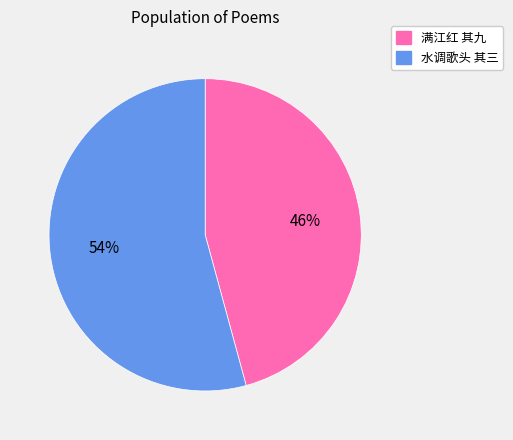

To the nearest percent, what is the combined percentage of 水调歌头 其三 and 满江红 其九?

100%